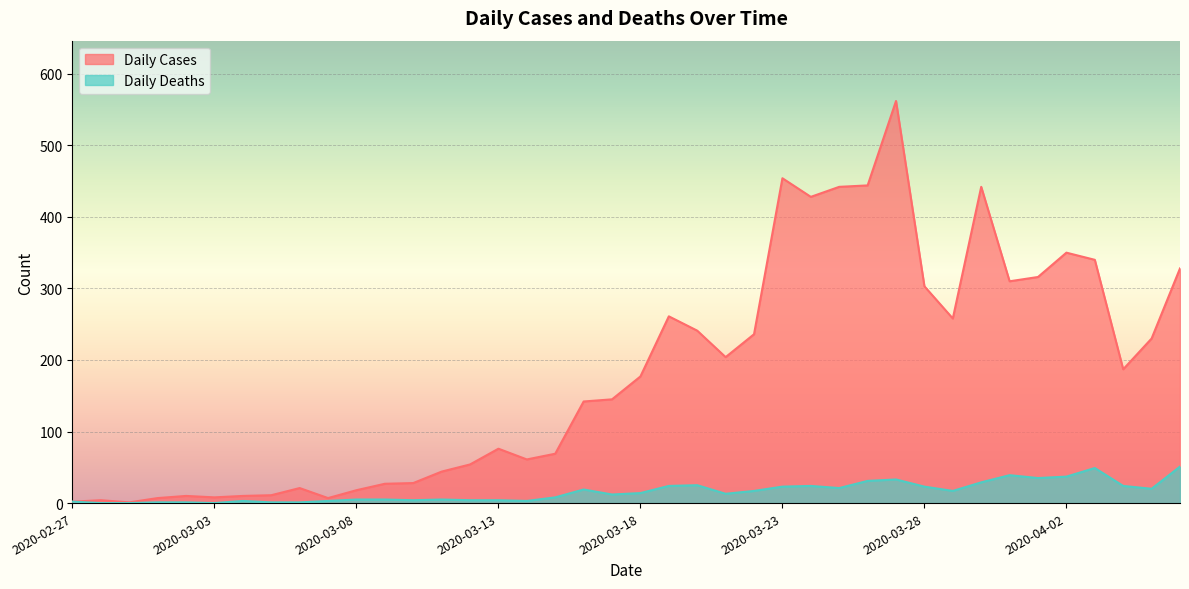

Is it true that Daily Cases equals 14 at 2020-03-09?

False